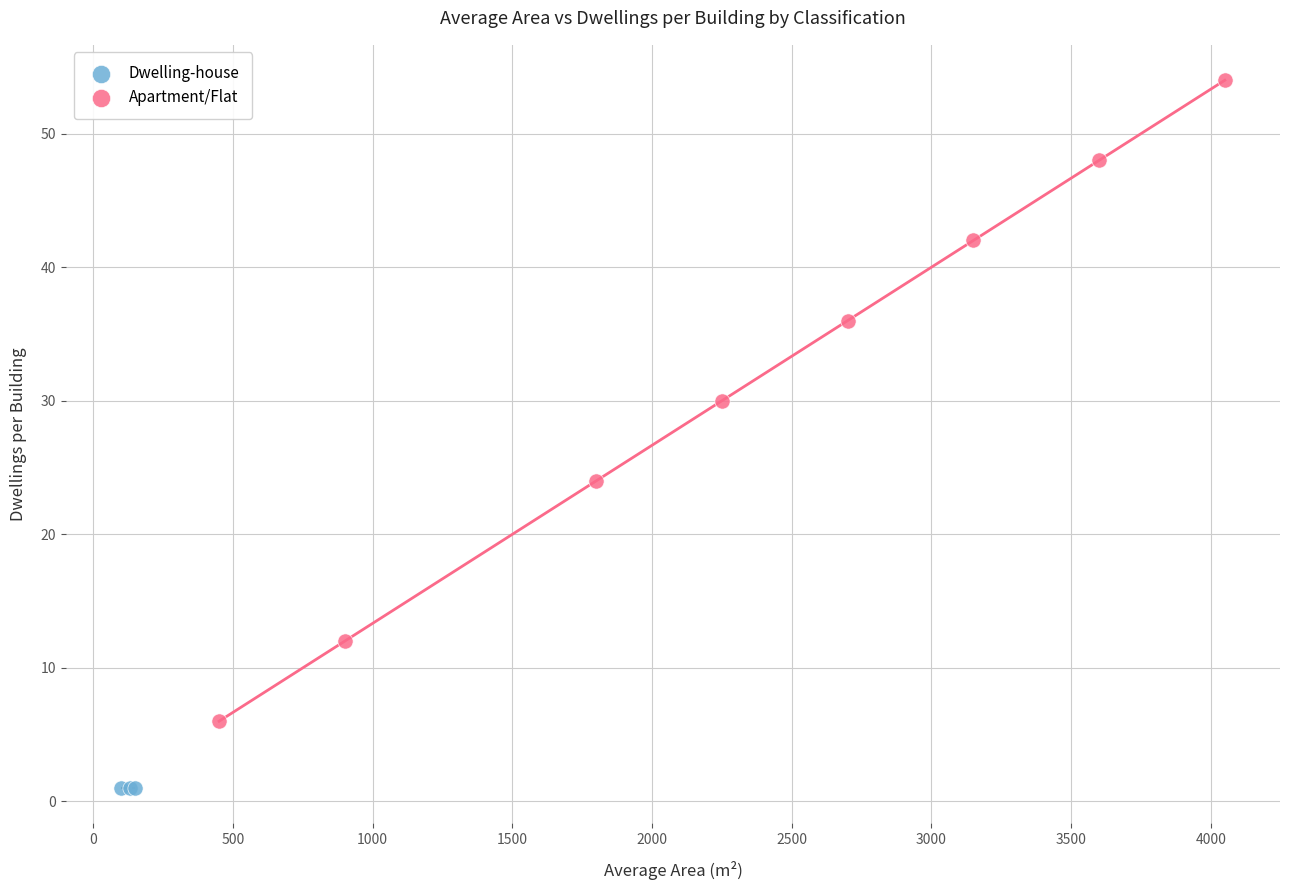

Which series contains the lowest Y value?

Dwelling-house